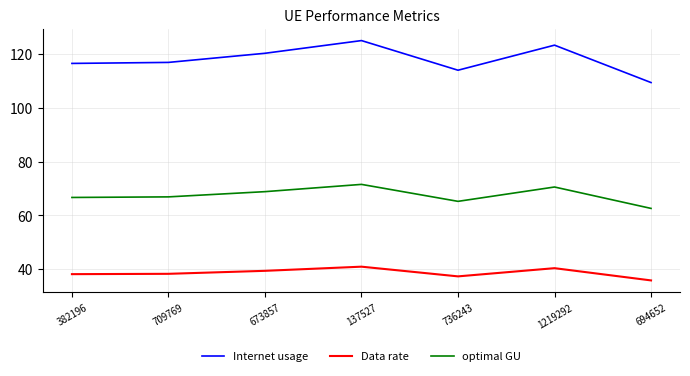

What position from the left is 137527?

4